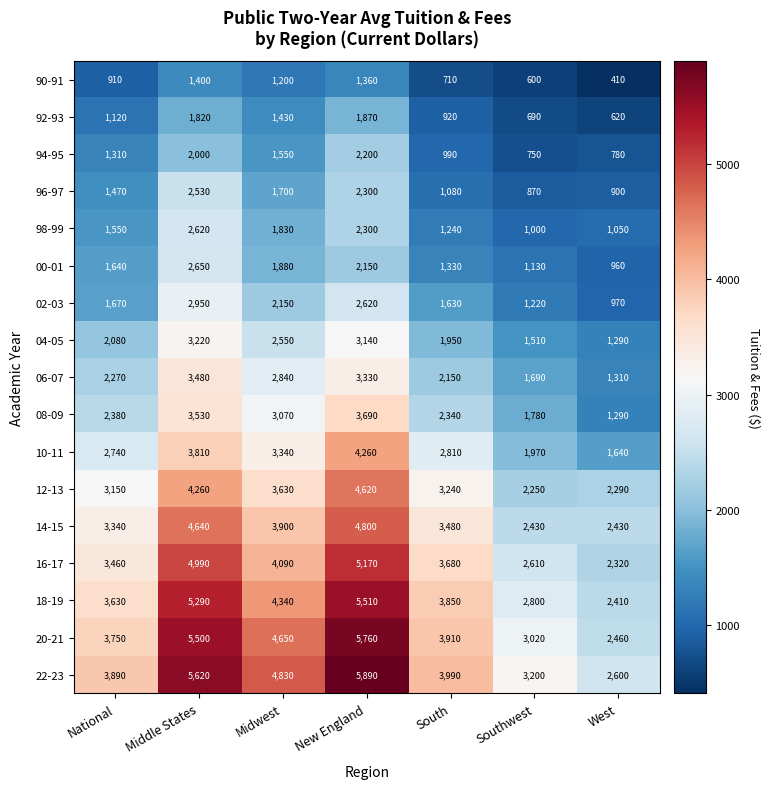

Between South and West, which series saw the biggest shift?

20-21